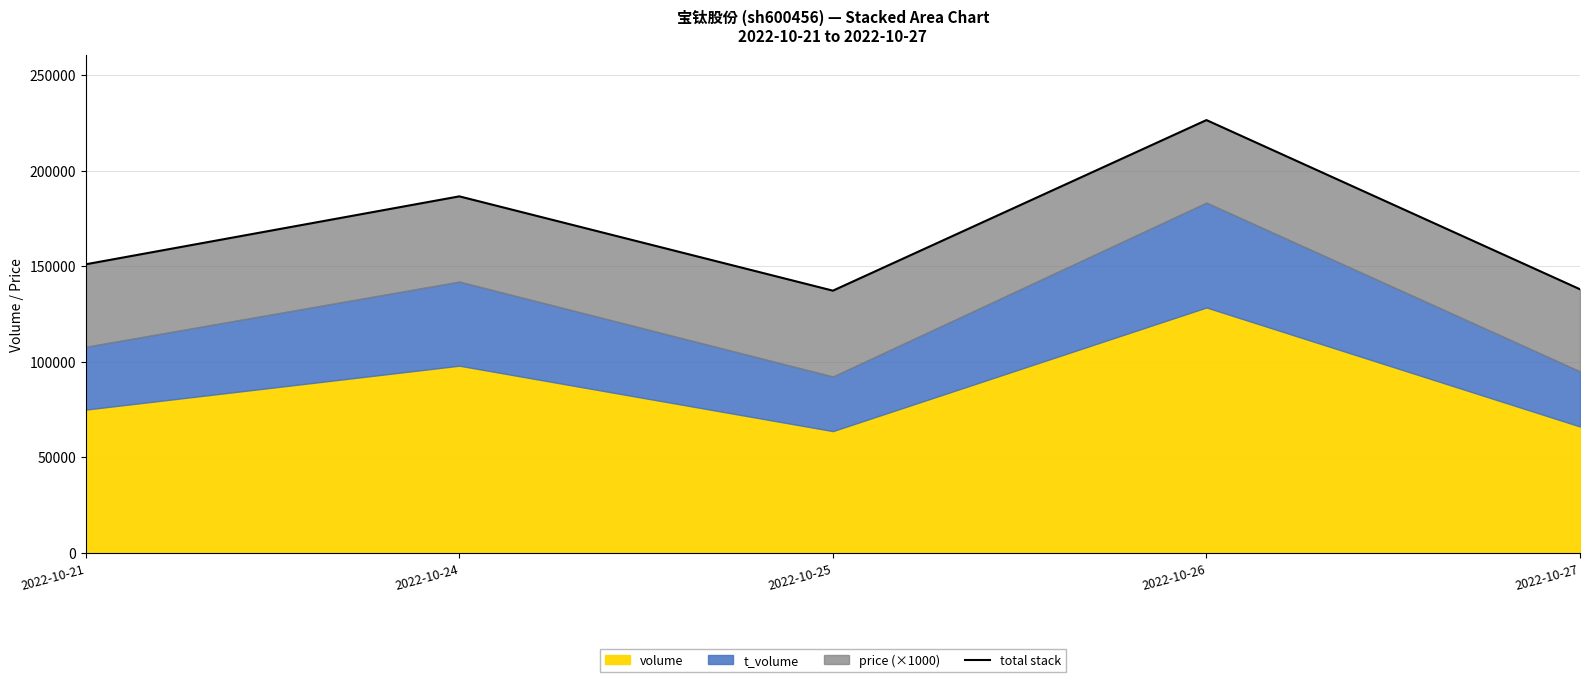

What is the sum of the values at 2022-10-21 and 2022-10-26?

377523